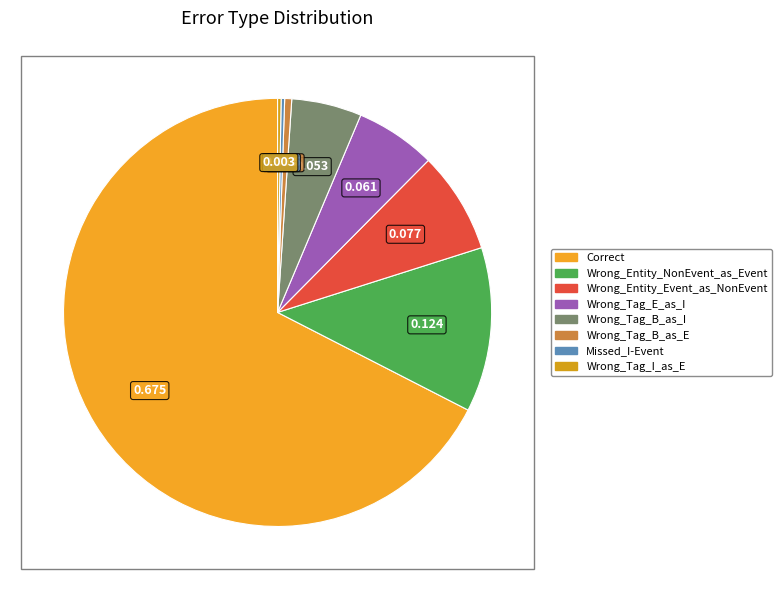

Which category accounts for the majority?

Correct